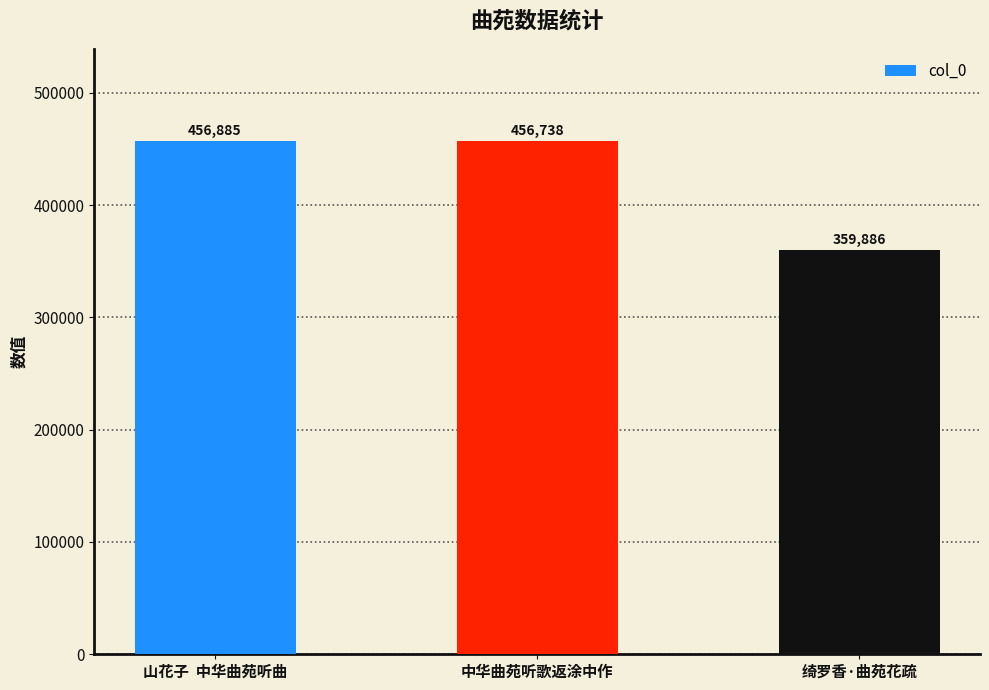

Is it true that the value at 中华曲苑听歌返涂中作 is 214860?

False